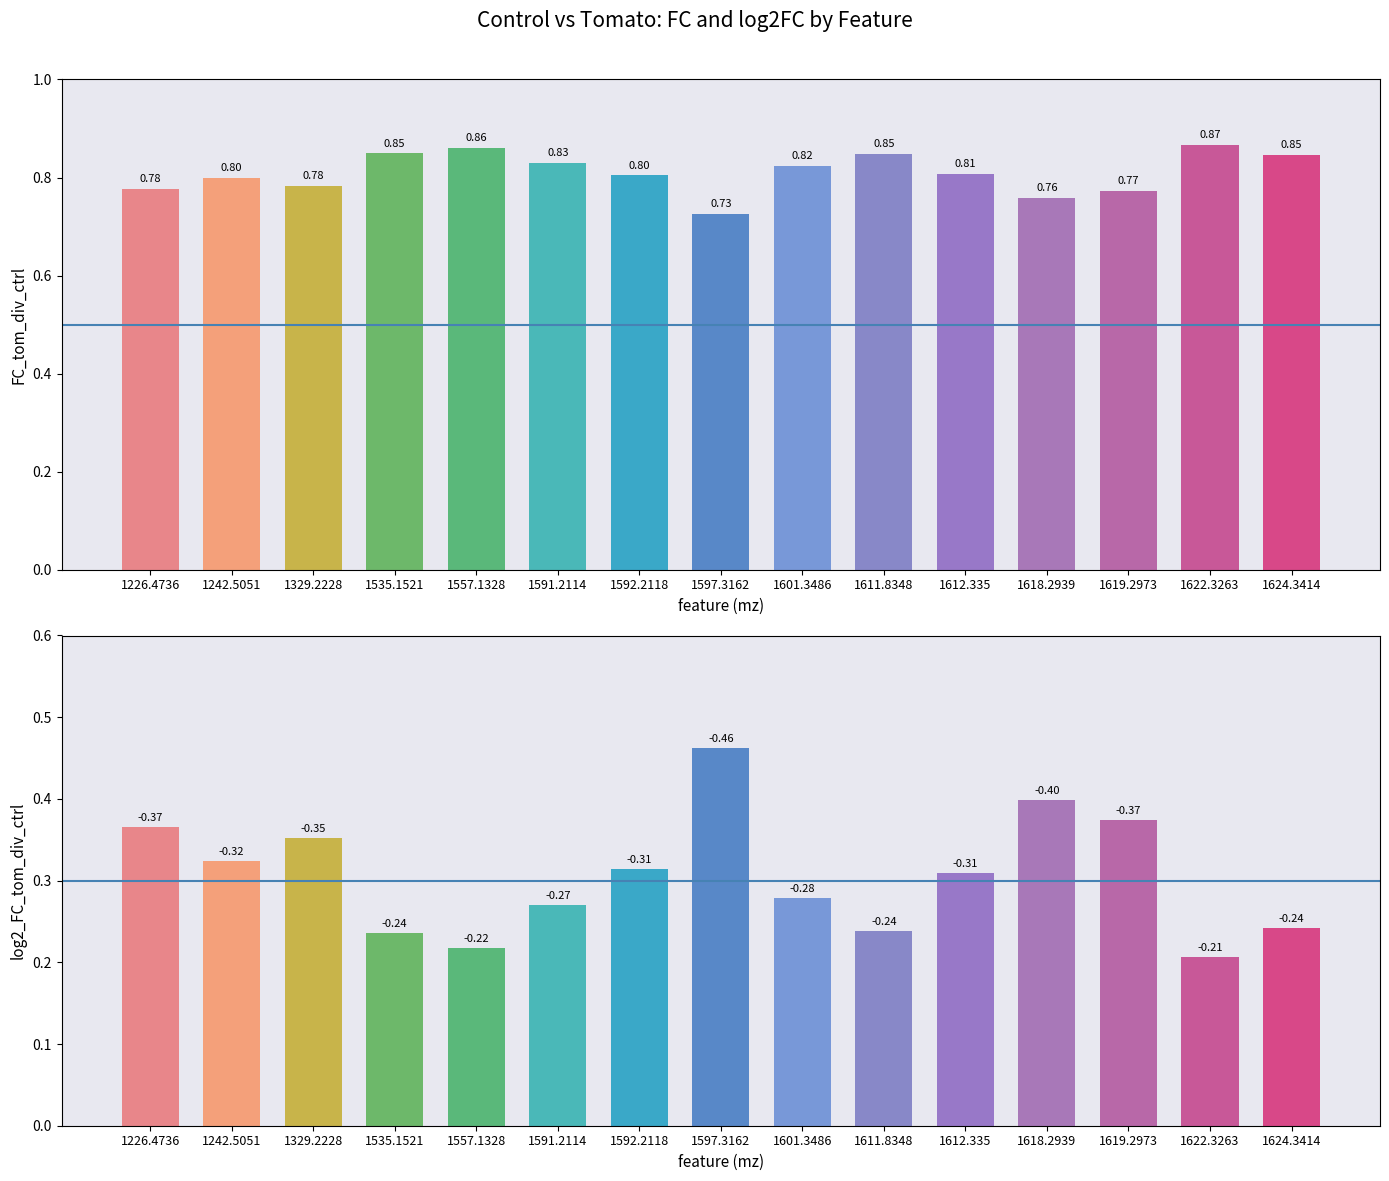

List the series in order of their peak value, highest first.

FC_tom_div_ctrl, |log2_FC_tom_div_ctrl|